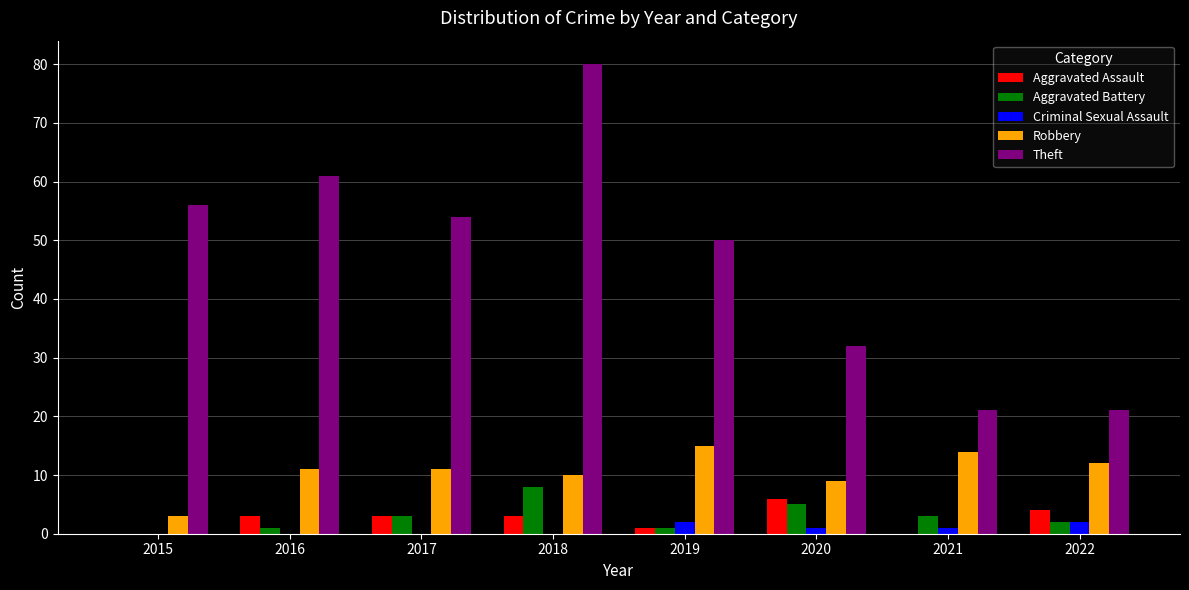

Which label corresponds to the largest value in the chart?

2018